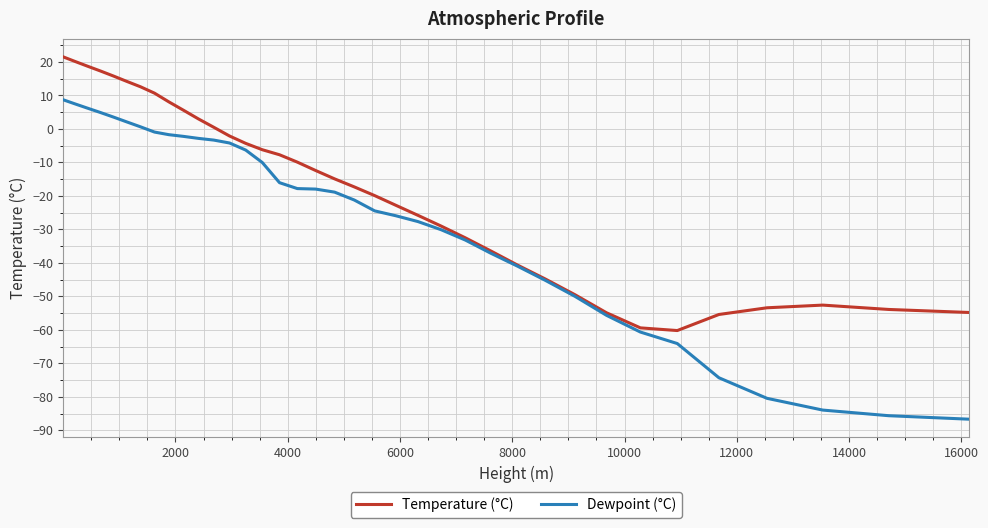

What is the lowest value of the Dewpoint (°C) series?

-86.7